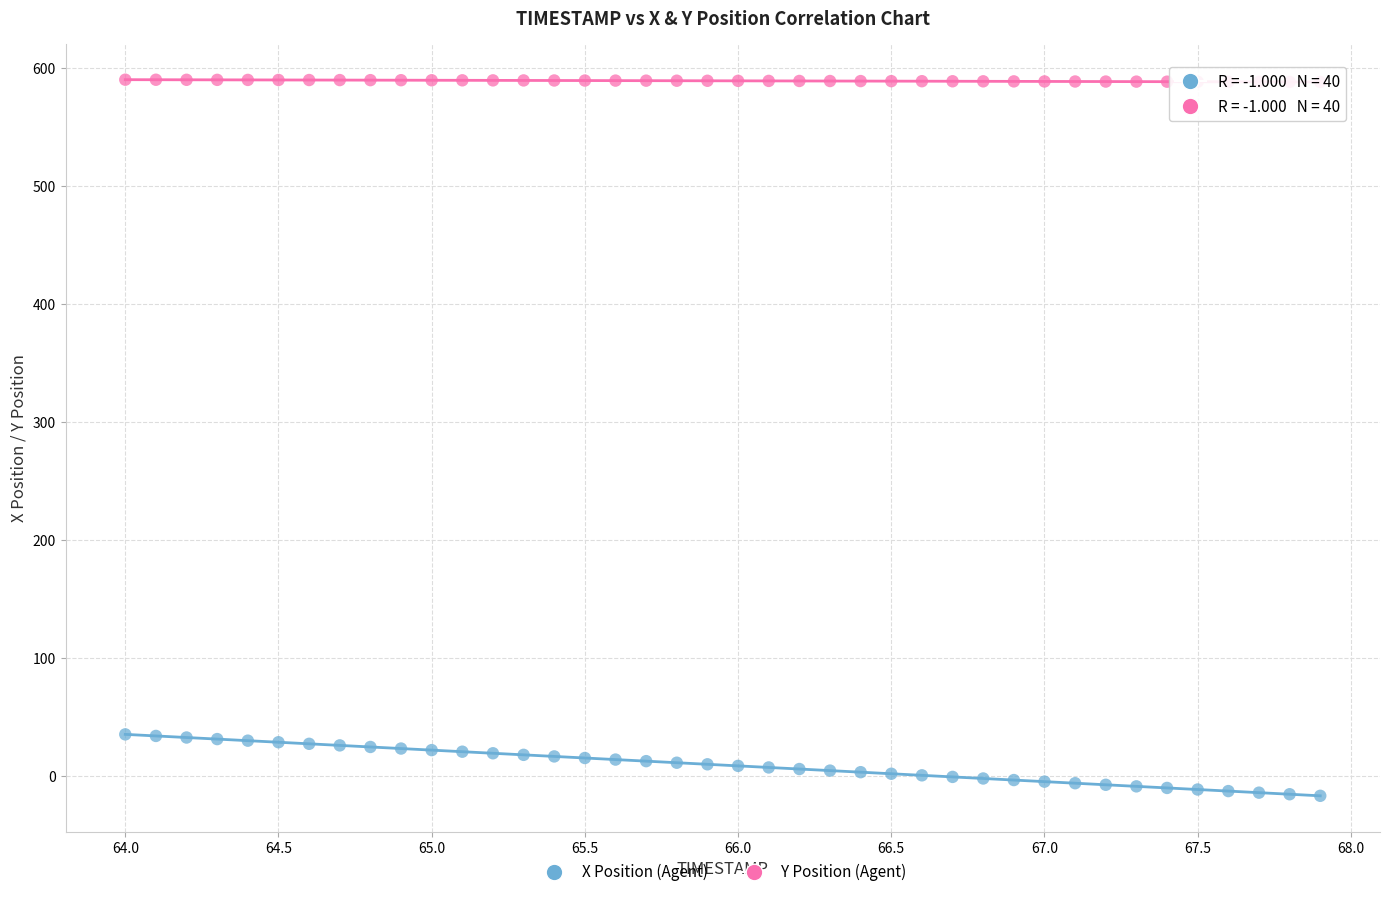

Across all data points, what is the range of X values (max minus min)?

3.9